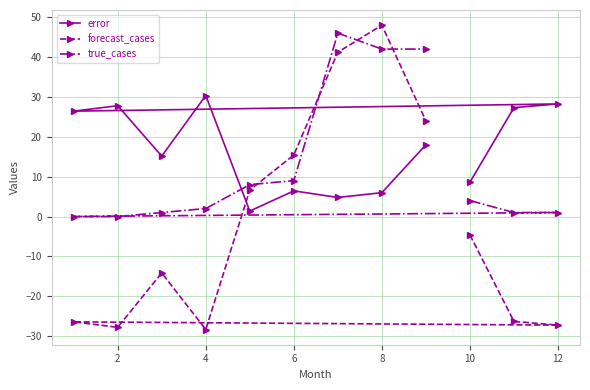

Reading left to right, transcribe all the data shown in this chart.

error: 8.6	27.3	28.2	26.4	27.8	15.2	30.3	1.4	6.4	4.8	6.0	18.0
forecast_cases: -4.6	-26.3	-27.2	-26.4	-27.8	-14.2	-28.3	6.6	15.4	41.2	48.0	24.0
true_cases: 4.0	1.0	1.0	0.0	0.0	1.0	2.0	8.0	9.0	46.0	42.0	42.0